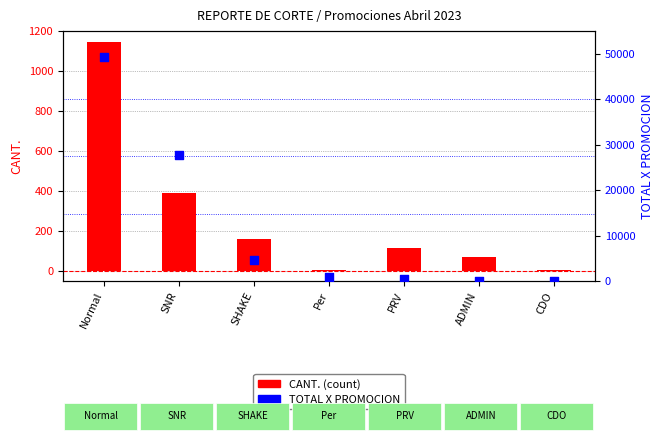

What are all the series names shown in the legend?

CANT. (count), TOTAL X PROMOCION